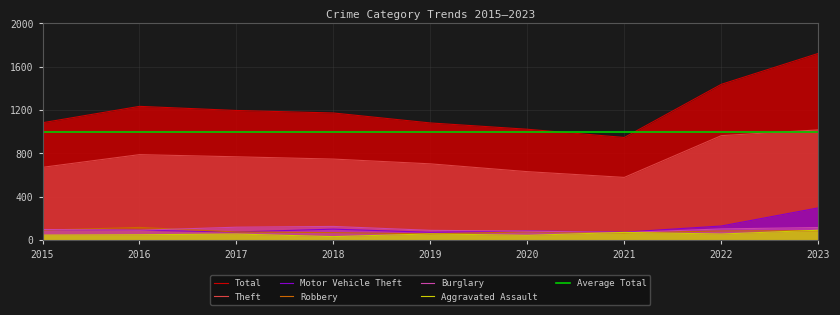

What is the value of the Robbery point at the 9th from the left?

87